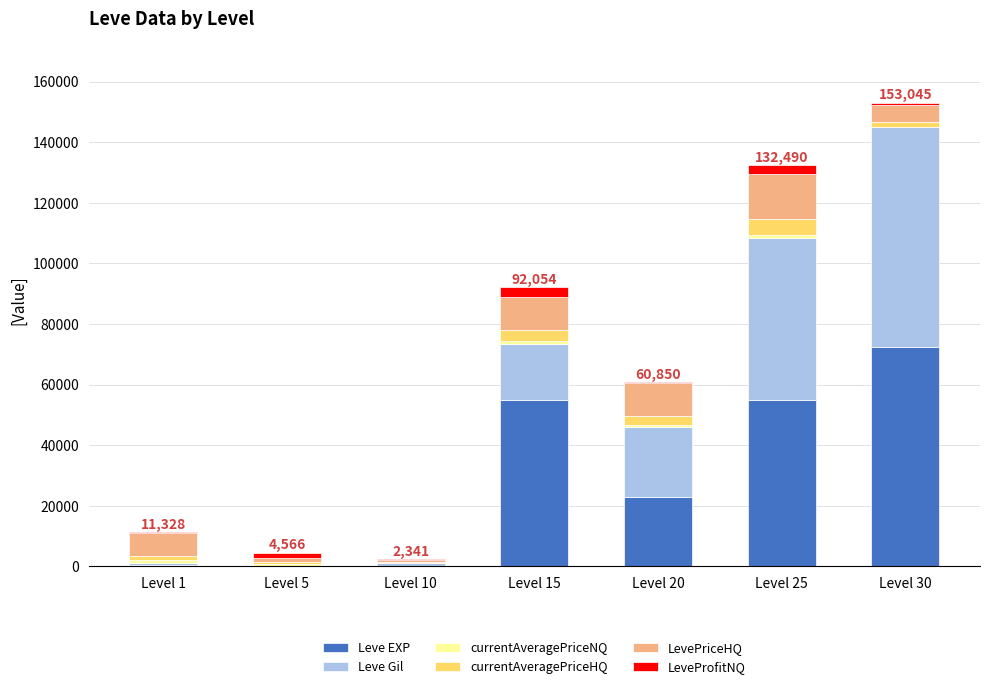

Count the number of categories in the chart.

7